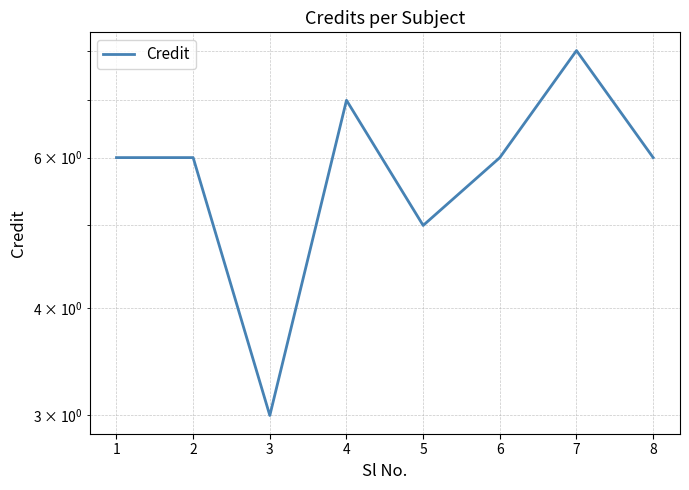

At which label does the data first exceed 6?

4